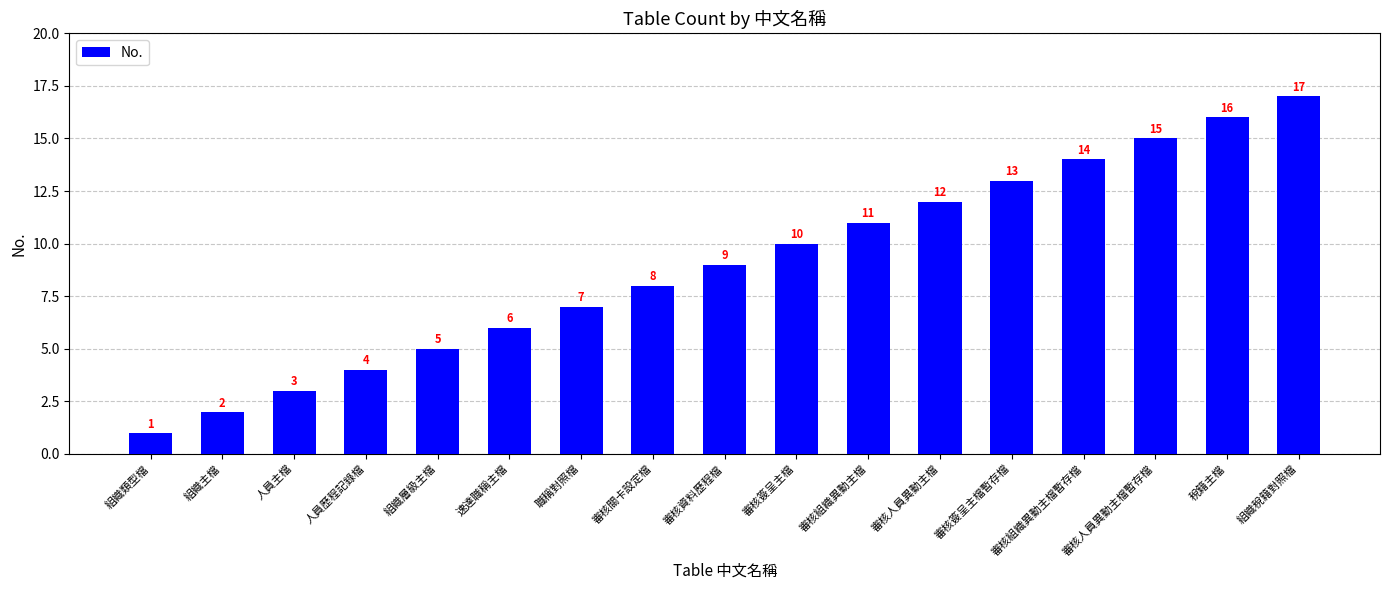

Where is the data nearest to the value 9?

審核資料歷程檔